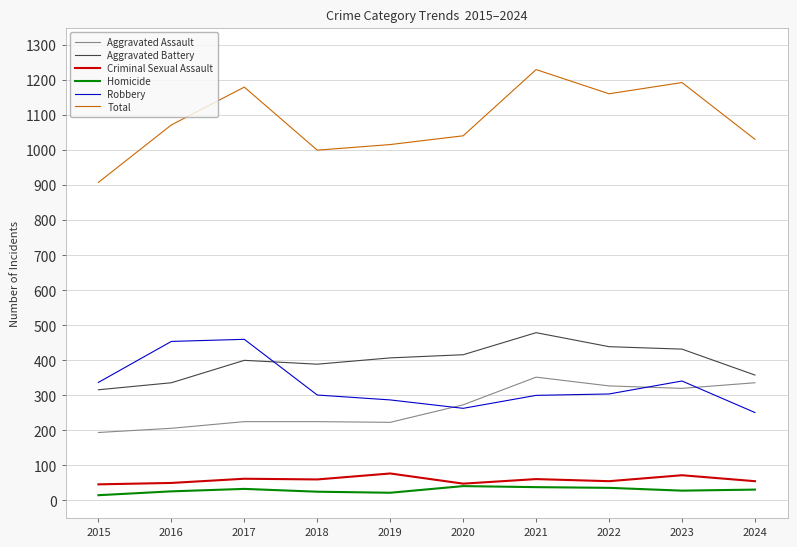

The Robbery series shows 296 at 2016. True or false?

False